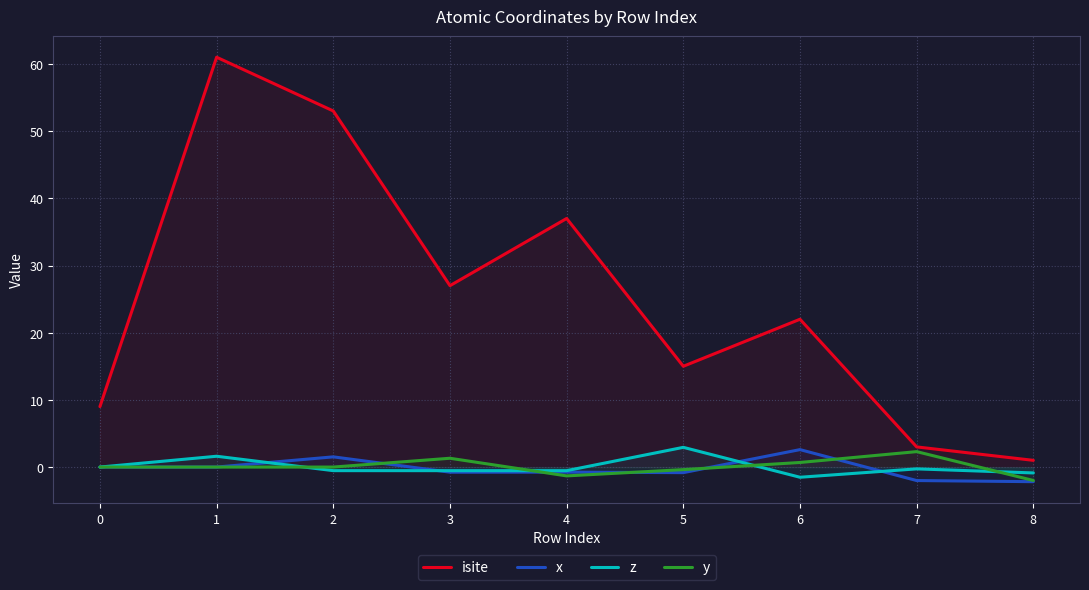

Is the value of isite at 6 greater than the value of x at 6?

Yes